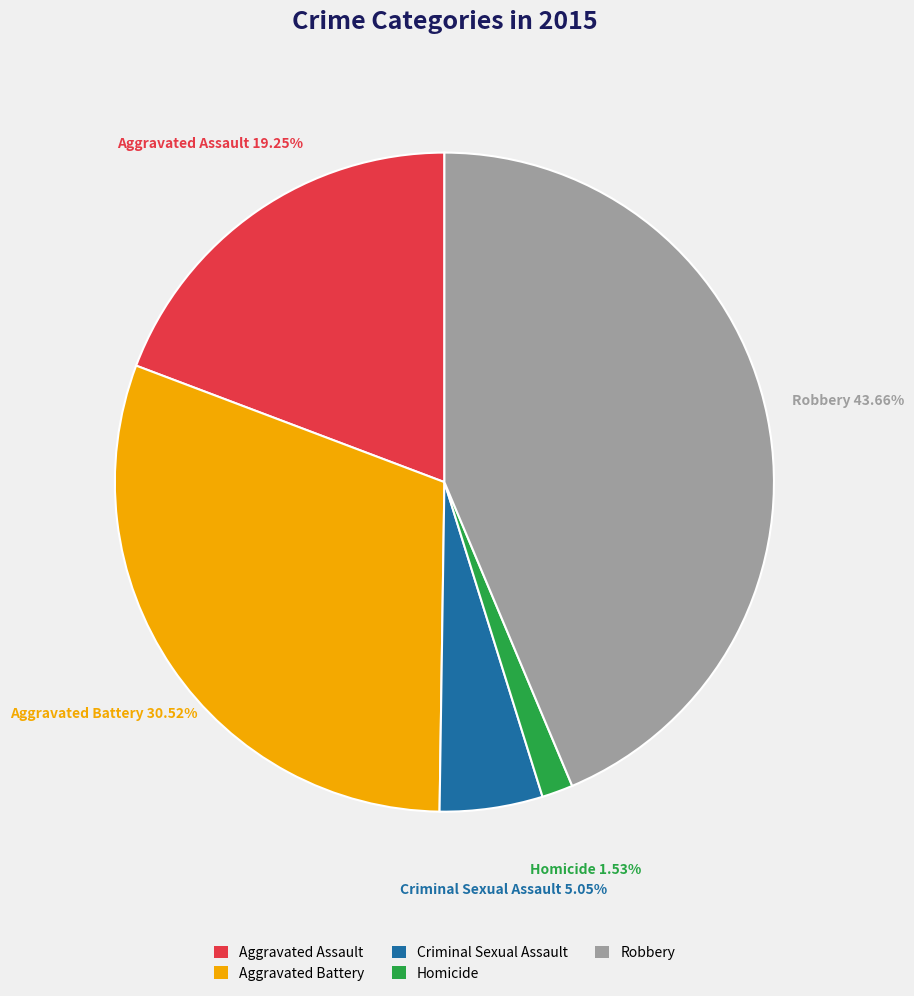

How much of the chart is everything except Aggravated Assault?

80.8%